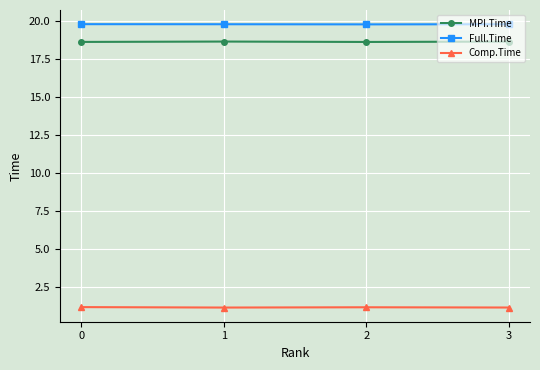

What is the smallest value displayed?

1.1